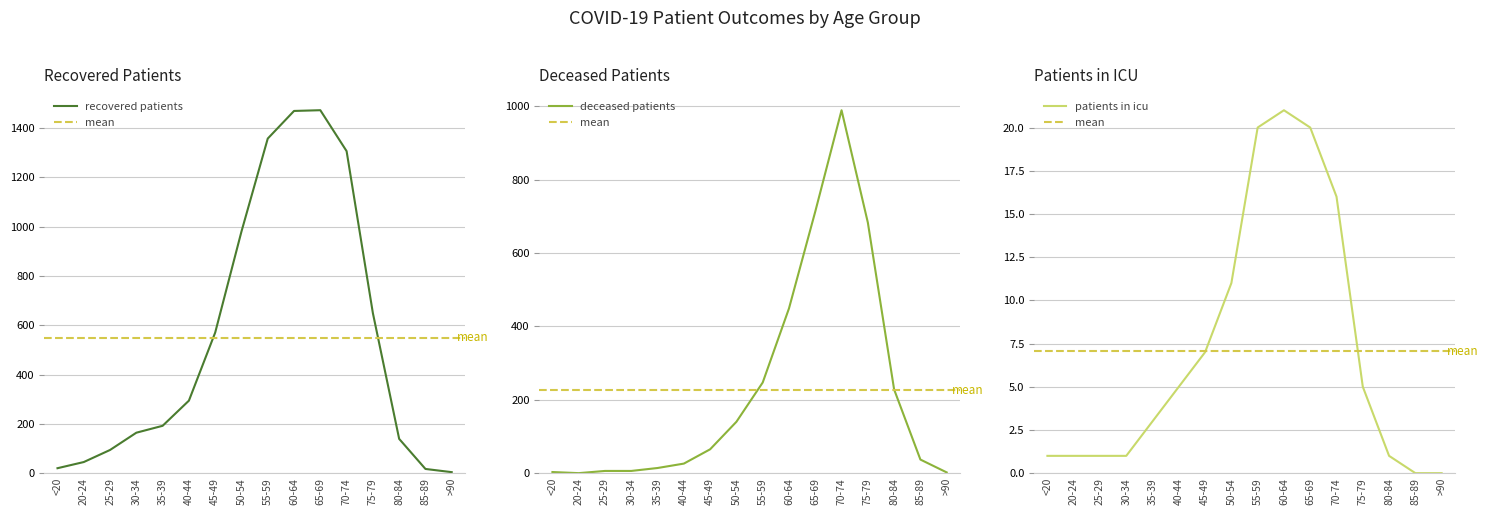

What is the label of the 8th point from the right?

55-59